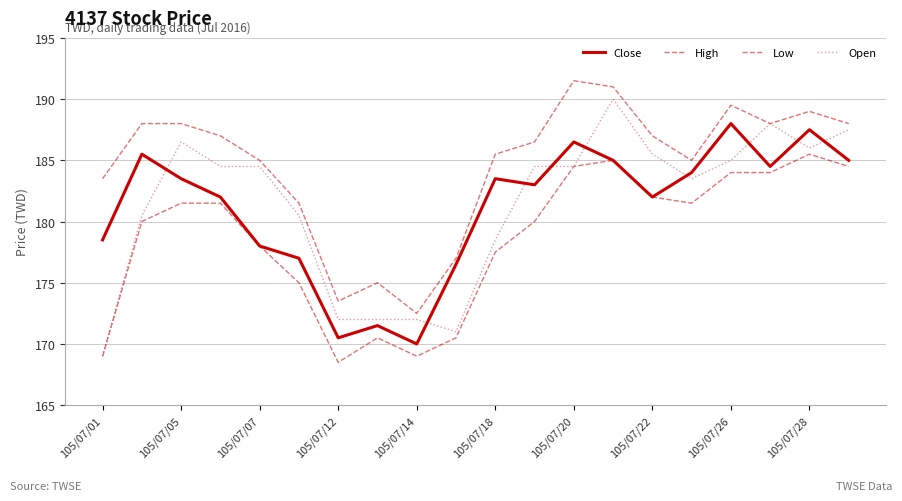

True or false: Low and High intersect in this chart.

False